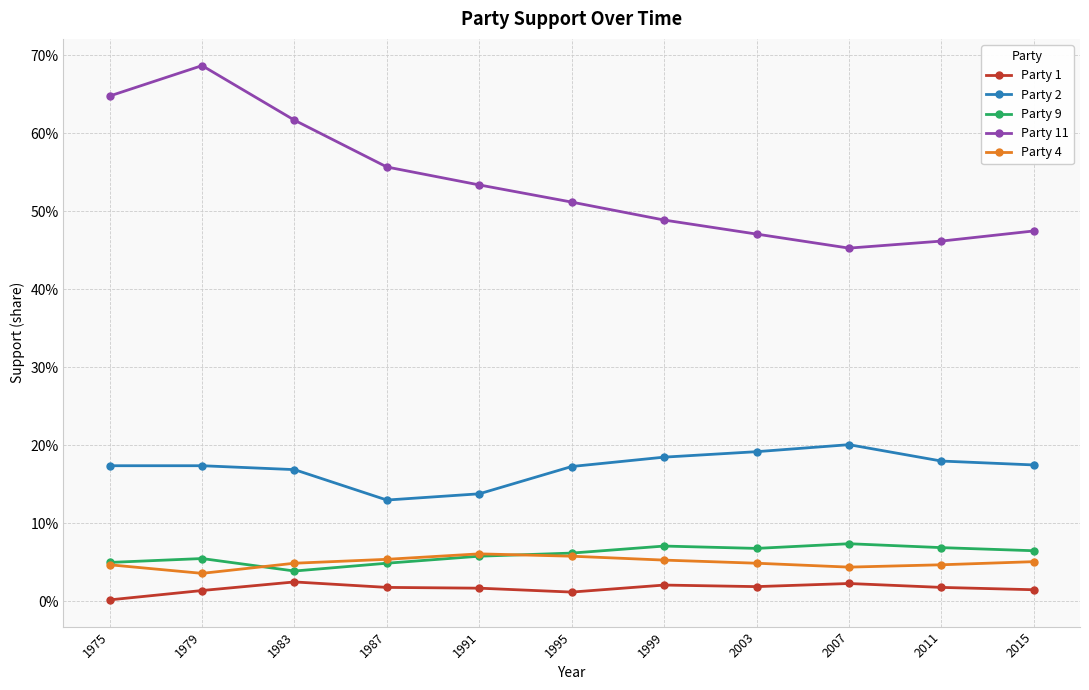

True or false: Party 11 and Party 1 cross at least once.

False